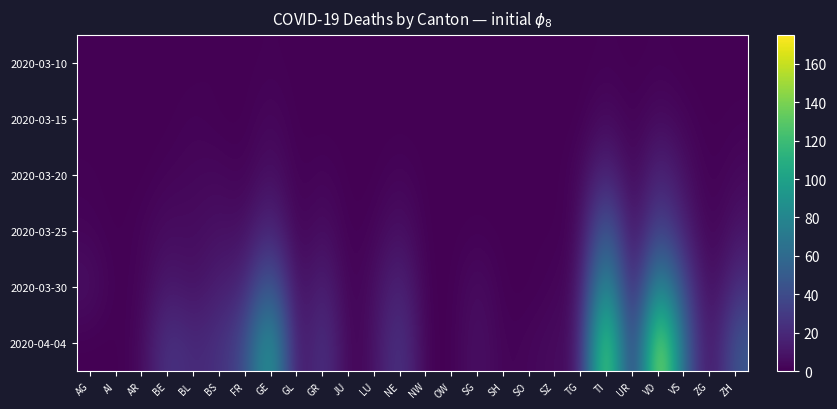

At how many categories does at least one series exceed 28?

8